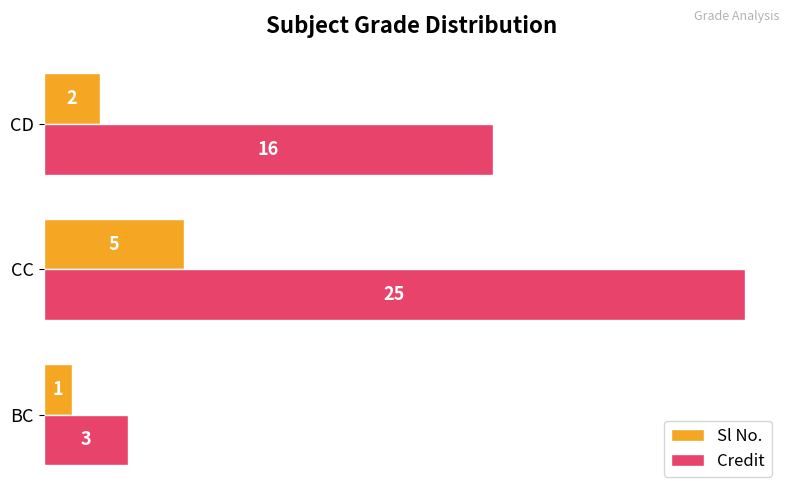

What is the approximate value of Credit at BC, to the nearest 5?

5